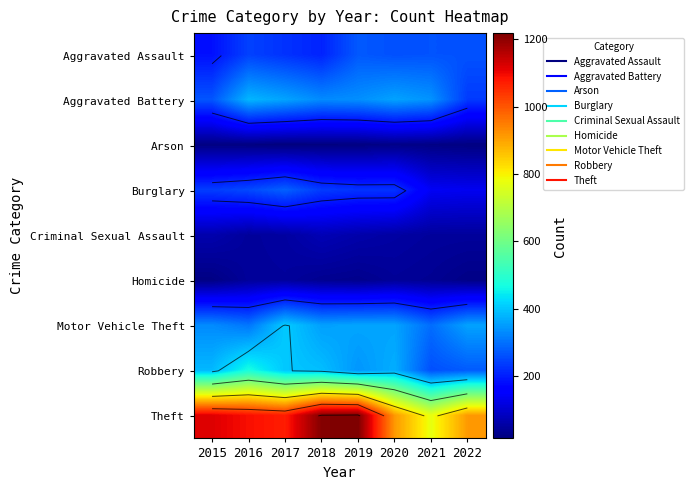

At 2018, list the series in order from largest to smallest.

Theft, Robbery, Motor Vehicle Theft, Aggravated Battery, Burglary, Aggravated Assault, Criminal Sexual Assault, Homicide, Arson